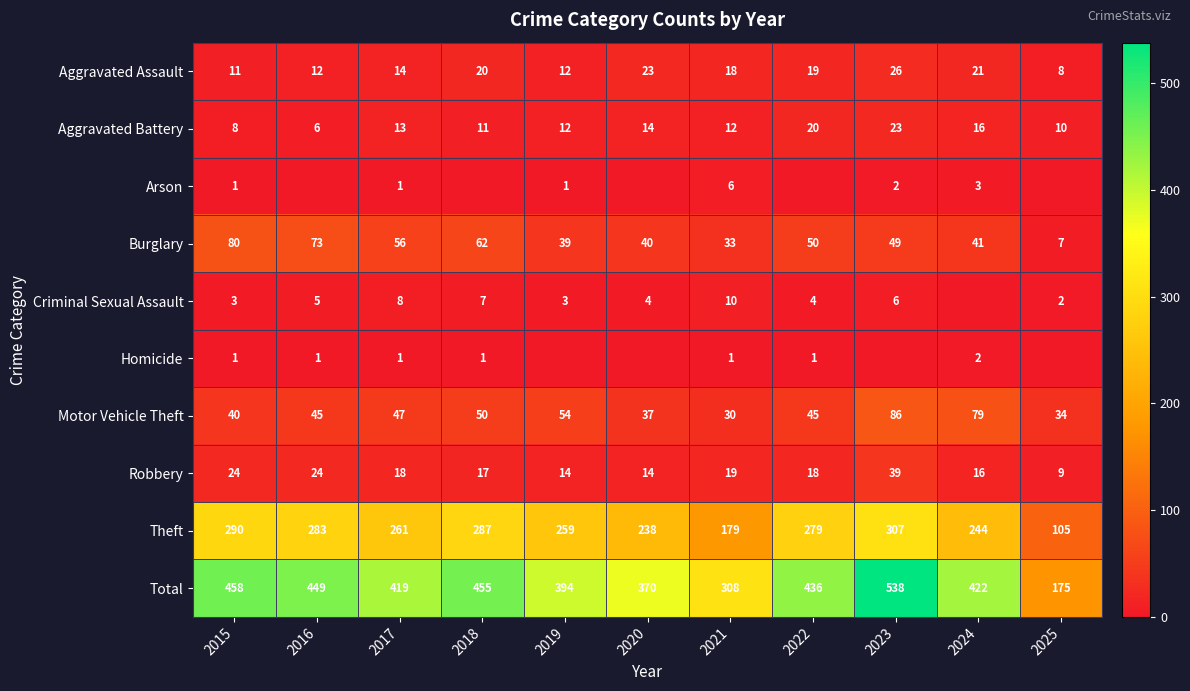

How many data points does each series have?

11